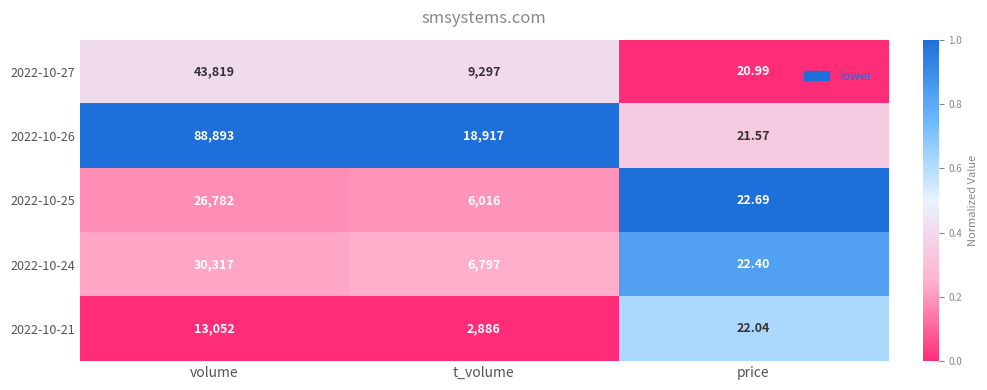

Which category has the highest value across all series?

volume